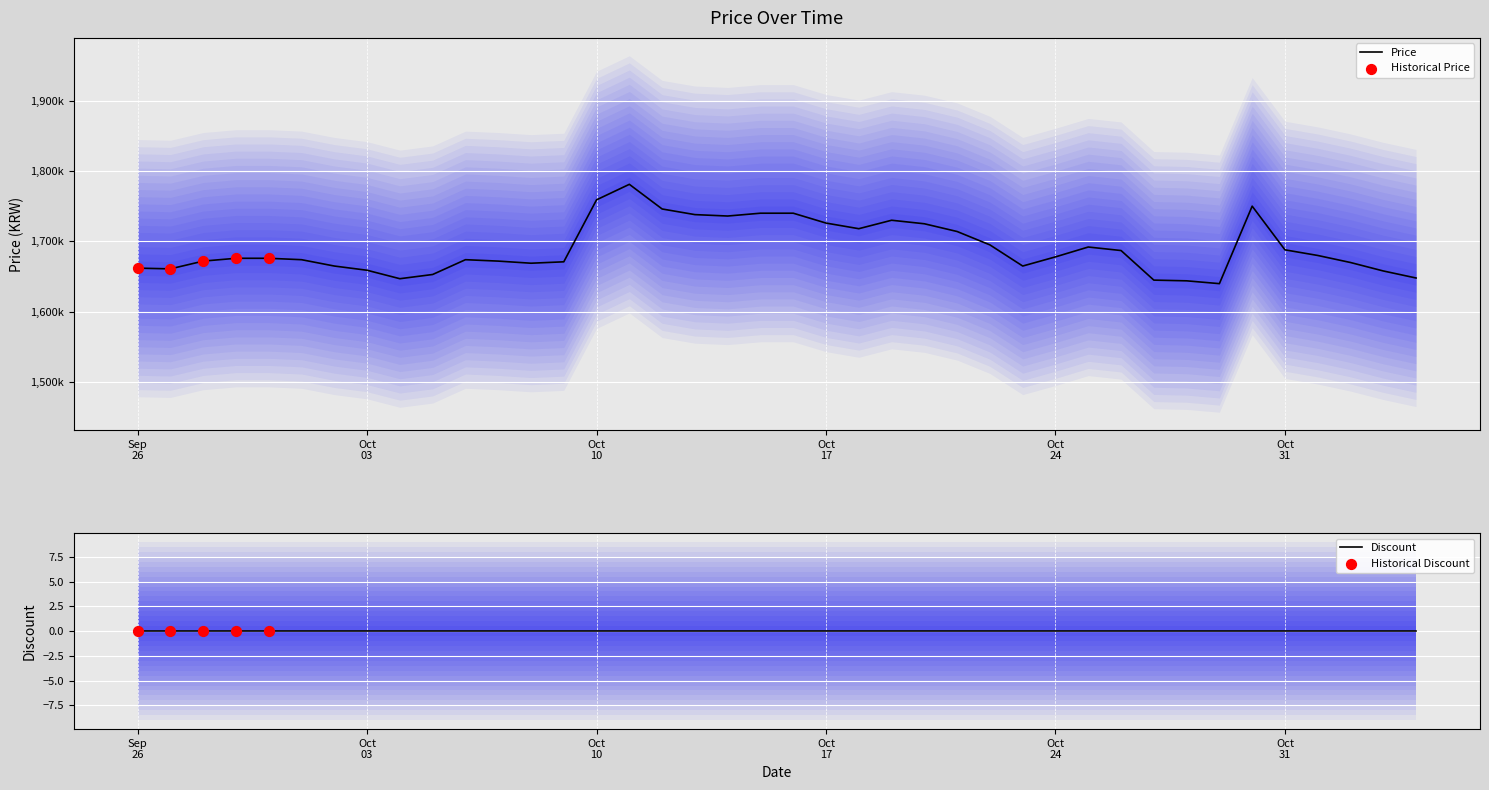

Between 2023-11-01 and 2023-11-04, which is larger?

2023-11-01